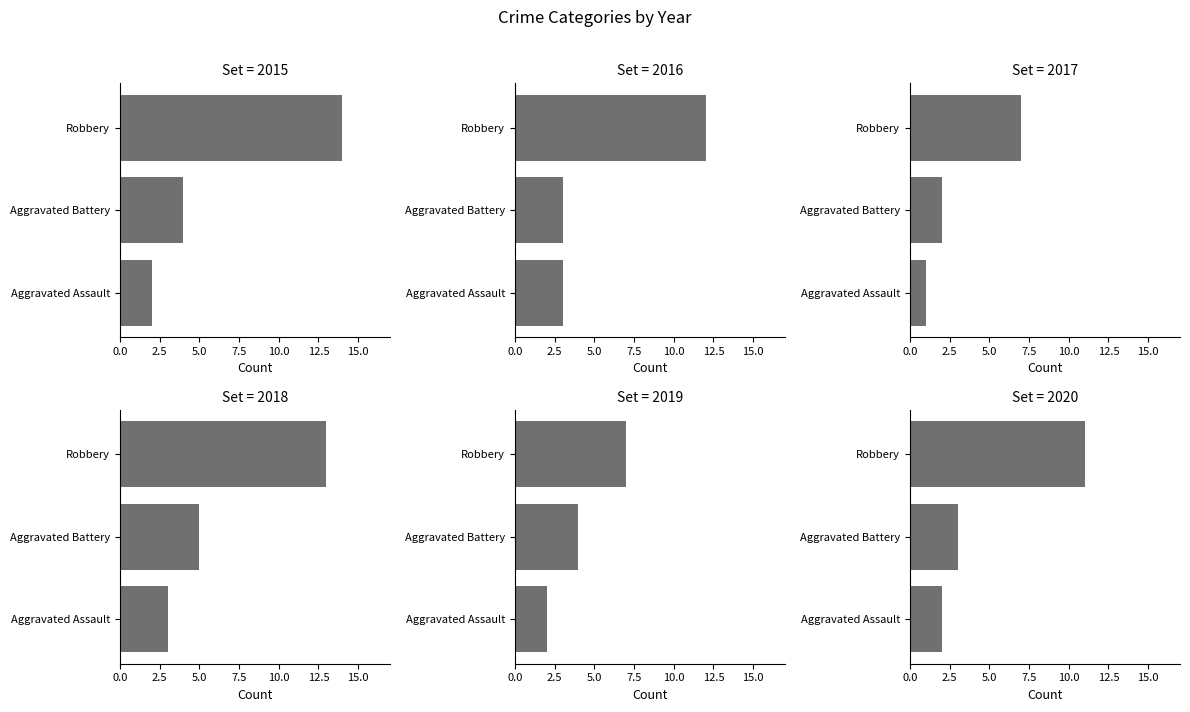

Is the value of 2015 at Aggravated Assault greater than the value of 2016 at Aggravated Assault?

No